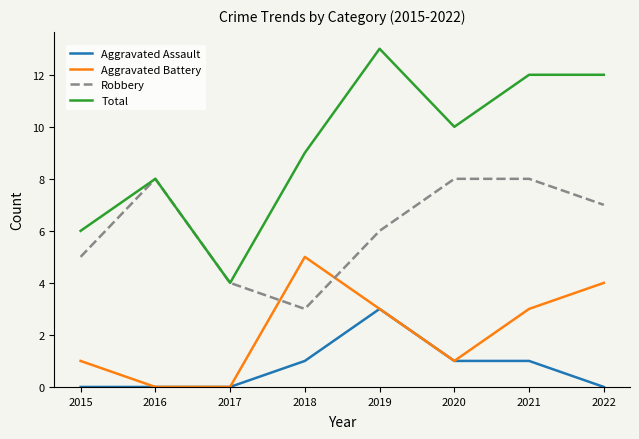

True or false: Robbery and Aggravated Assault cross at least once.

False